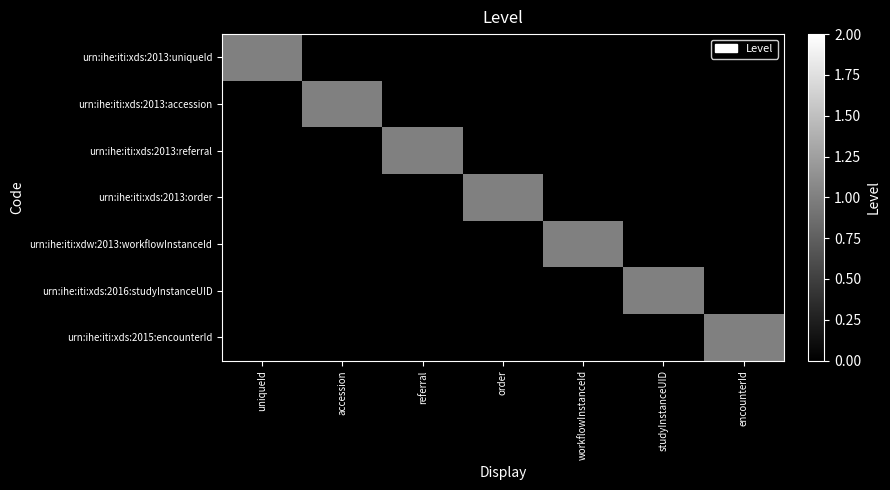

Reading left to right, extract all data points from this chart.

urn:ihe:iti:xds:2013:uniqueId: uniqueId=1	accession=0	referral=0	order=0	workflowInstanceId=0	studyInstanceUID=0	encounterId=0
urn:ihe:iti:xds:2013:accession: uniqueId=0	accession=1	referral=0	order=0	workflowInstanceId=0	studyInstanceUID=0	encounterId=0
urn:ihe:iti:xds:2013:referral: uniqueId=0	accession=0	referral=1	order=0	workflowInstanceId=0	studyInstanceUID=0	encounterId=0
urn:ihe:iti:xds:2013:order: uniqueId=0	accession=0	referral=0	order=1	workflowInstanceId=0	studyInstanceUID=0	encounterId=0
urn:ihe:iti:xdw:2013:workflowInstanceId: uniqueId=0	accession=0	referral=0	order=0	workflowInstanceId=1	studyInstanceUID=0	encounterId=0
urn:ihe:iti:xds:2016:studyInstanceUID: uniqueId=0	accession=0	referral=0	order=0	workflowInstanceId=0	studyInstanceUID=1	encounterId=0
urn:ihe:iti:xds:2015:encounterId: uniqueId=0	accession=0	referral=0	order=0	workflowInstanceId=0	studyInstanceUID=0	encounterId=1